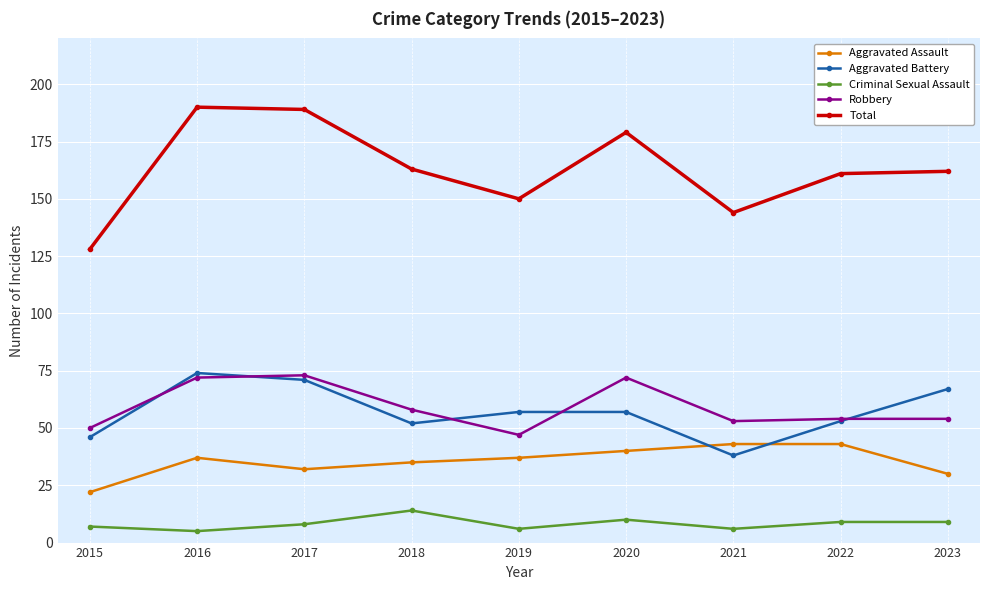

What is the value of the Total point at the 6th from the left?

179